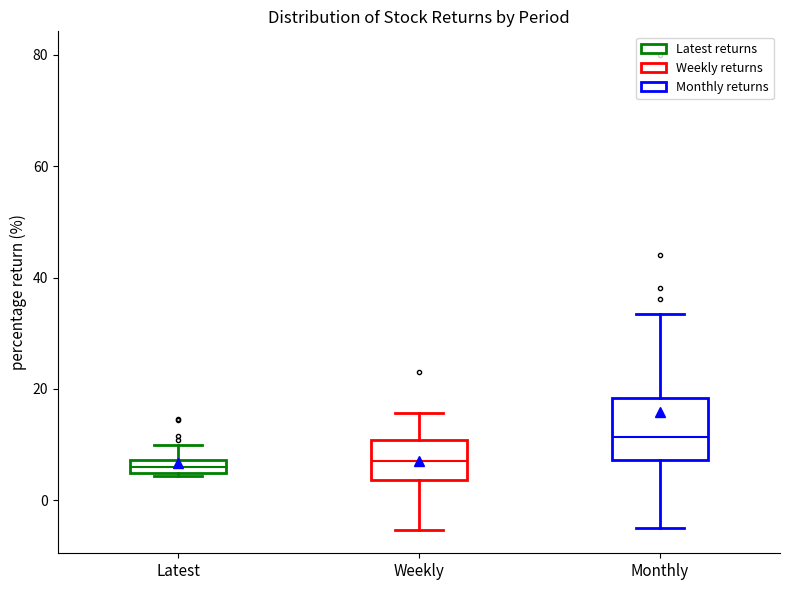

Which box has the highest median line?

Monthly